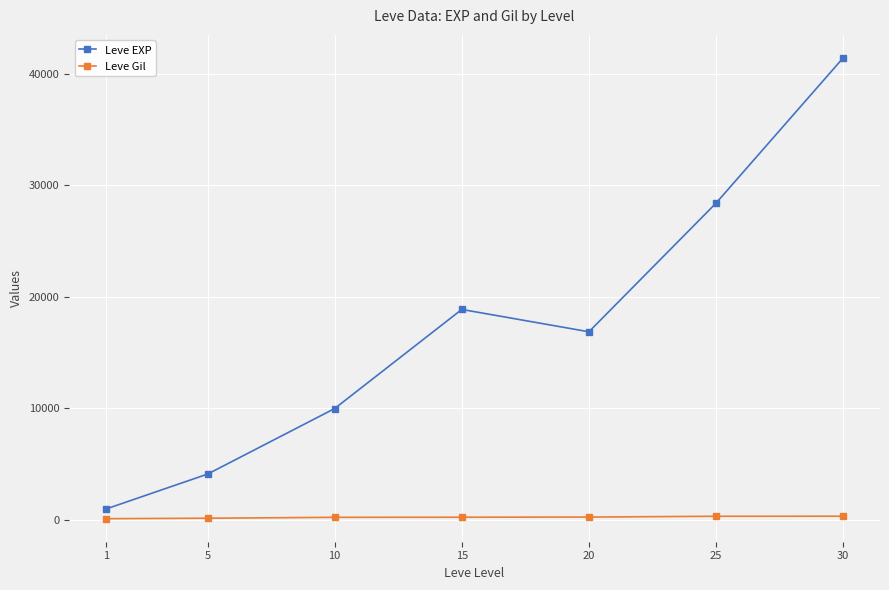

What are all the series names shown in the legend?

Leve EXP, Leve Gil